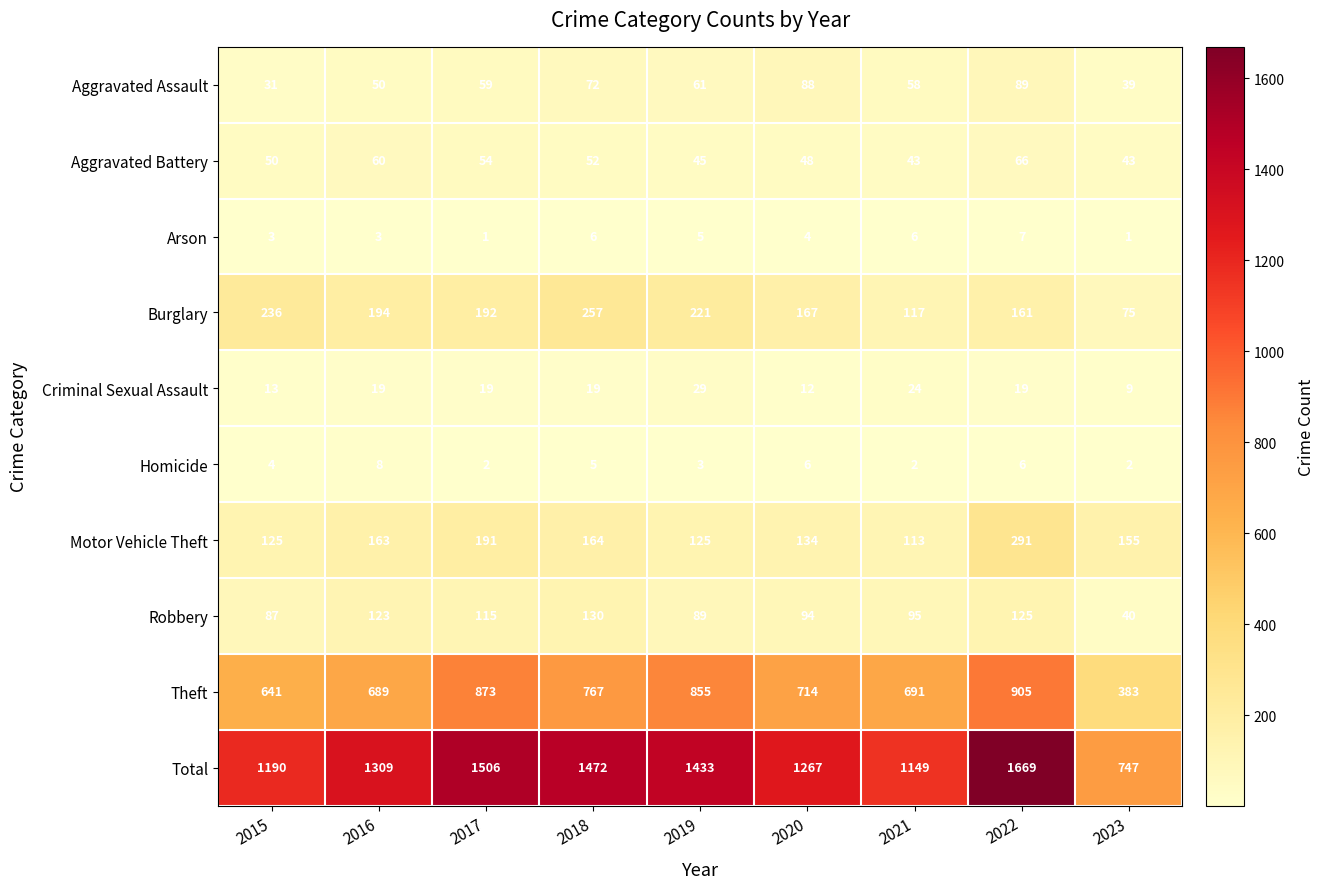

At 2022, list the series in order from largest to smallest.

Total, Theft, Motor Vehicle Theft, Burglary, Robbery, Aggravated Assault, Aggravated Battery, Criminal Sexual Assault, Arson, Homicide